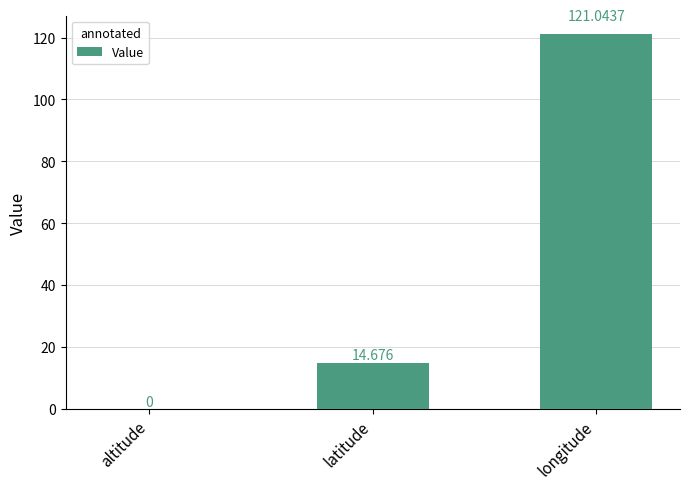

At which category does the chart reach its peak across all series?

longitude